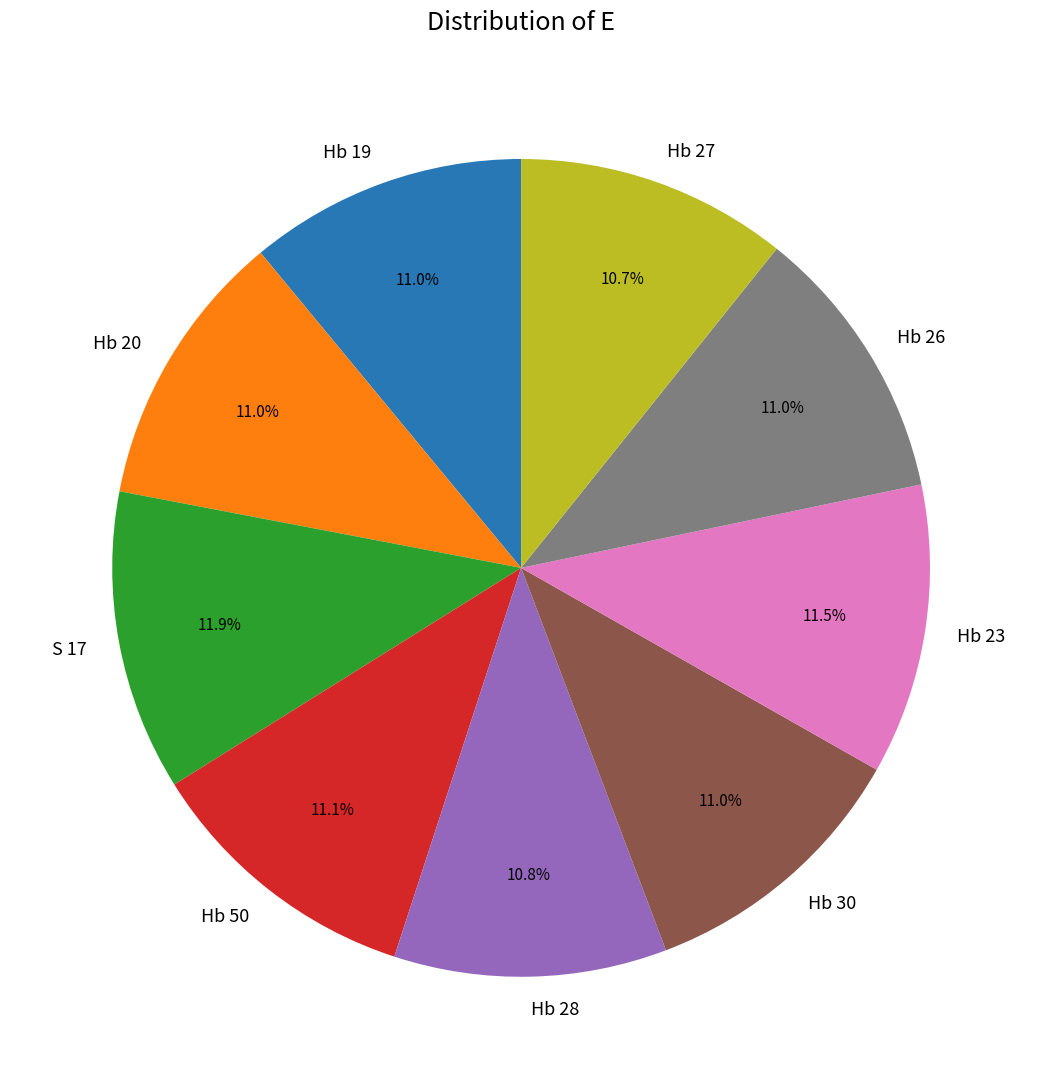

Is it true that Hb 28 is 1% of the pie?

False